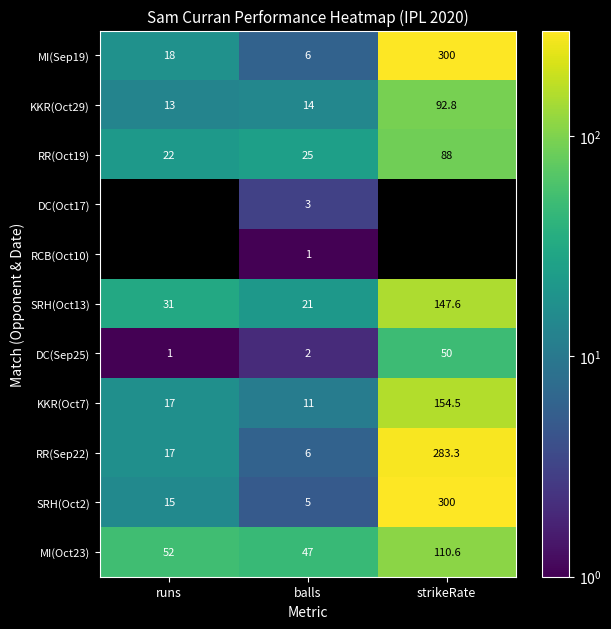

What is the spread (max minus min) of values at balls?

46.0